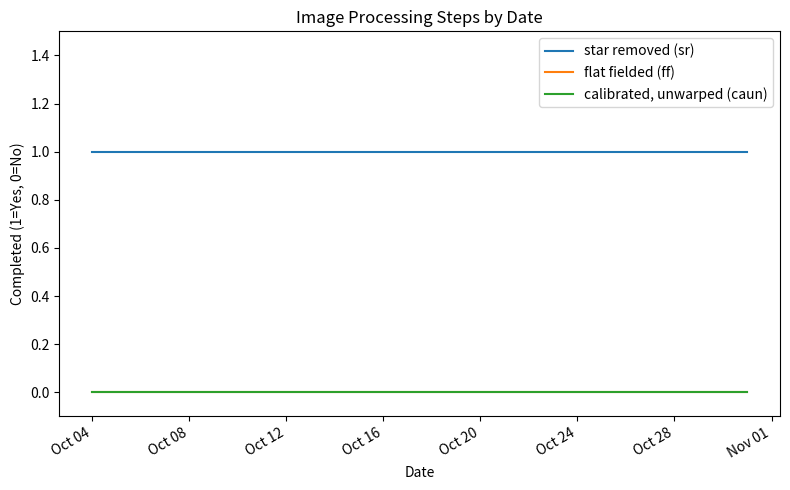

Reading left to right, extract all data points from this chart.

star removed (sr): 1	1	1	1	1	1	1	1	1	1	1	1	1	1	1	1	1	1	1	1	1	1
flat fielded (ff): 0	0	0	0	0	0	0	0	0	0	0	0	0	0	0	0	0	0	0	0	0	0
calibrated, unwarped (caun): 0	0	0	0	0	0	0	0	0	0	0	0	0	0	0	0	0	0	0	0	0	0